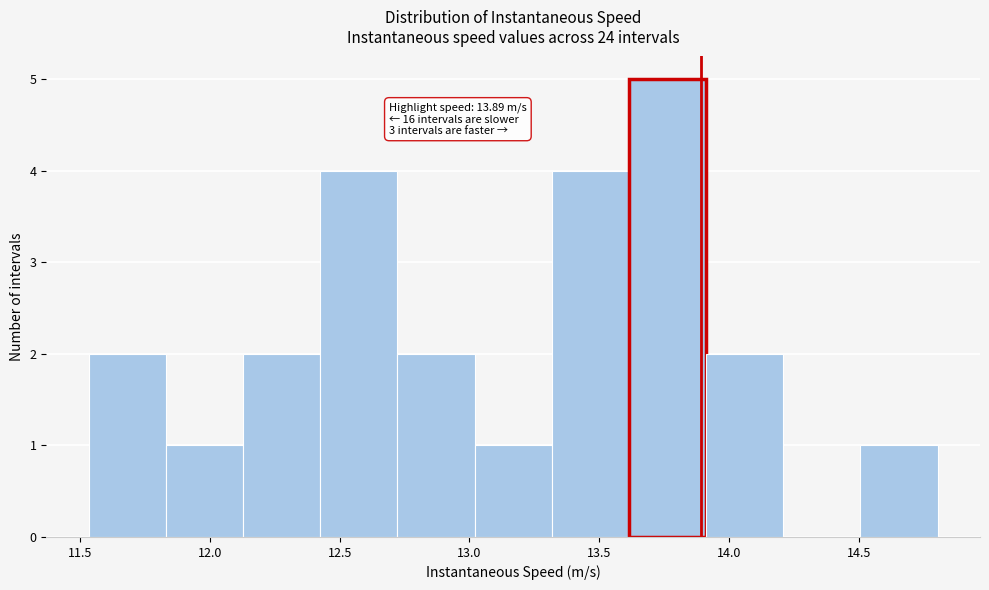

Which range on the x-axis has the tallest bar?

13.60 to 13.90